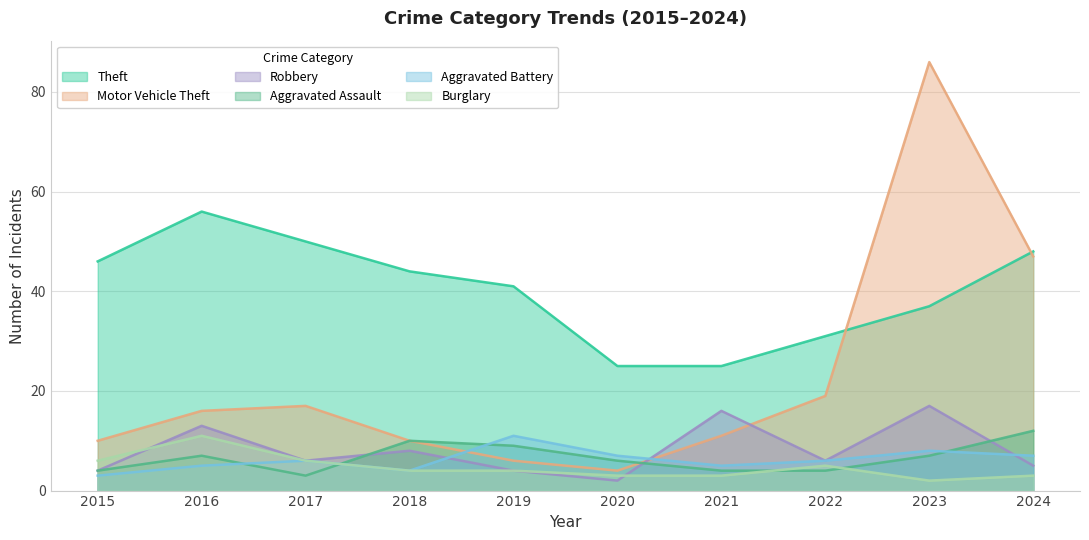

How many data points in Theft are above 44?

4